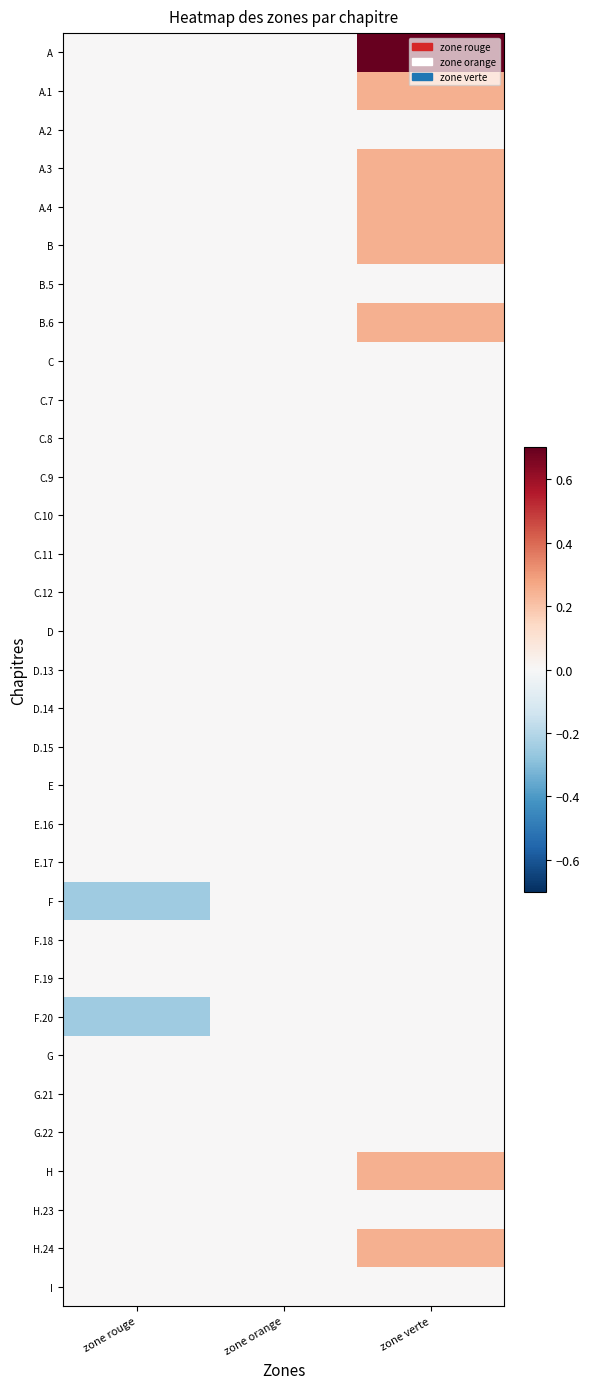

Which series has the largest total across all categories?

A